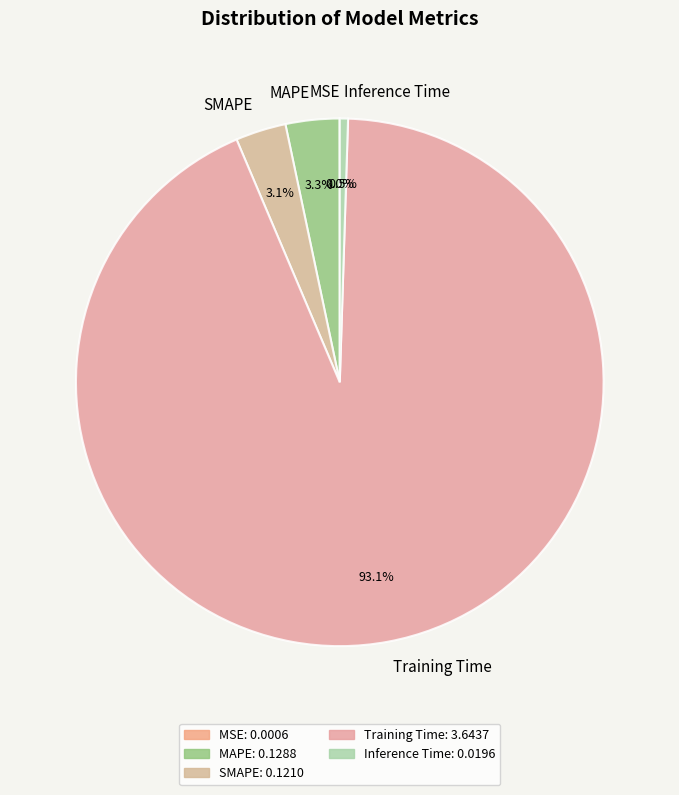

To the nearest percent, what is the difference between the largest and smallest slice percentages?

93%